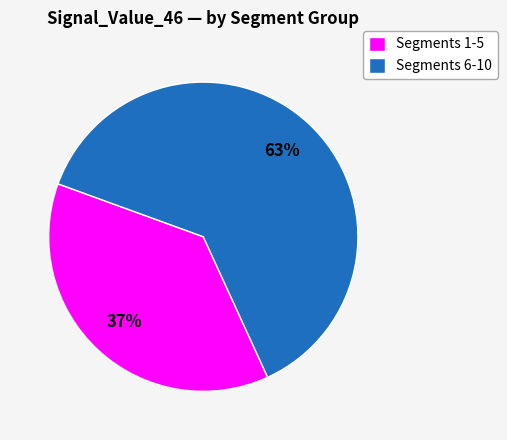

Rank the categories by value from highest to lowest.

Segments 6-10, Segments 1-5